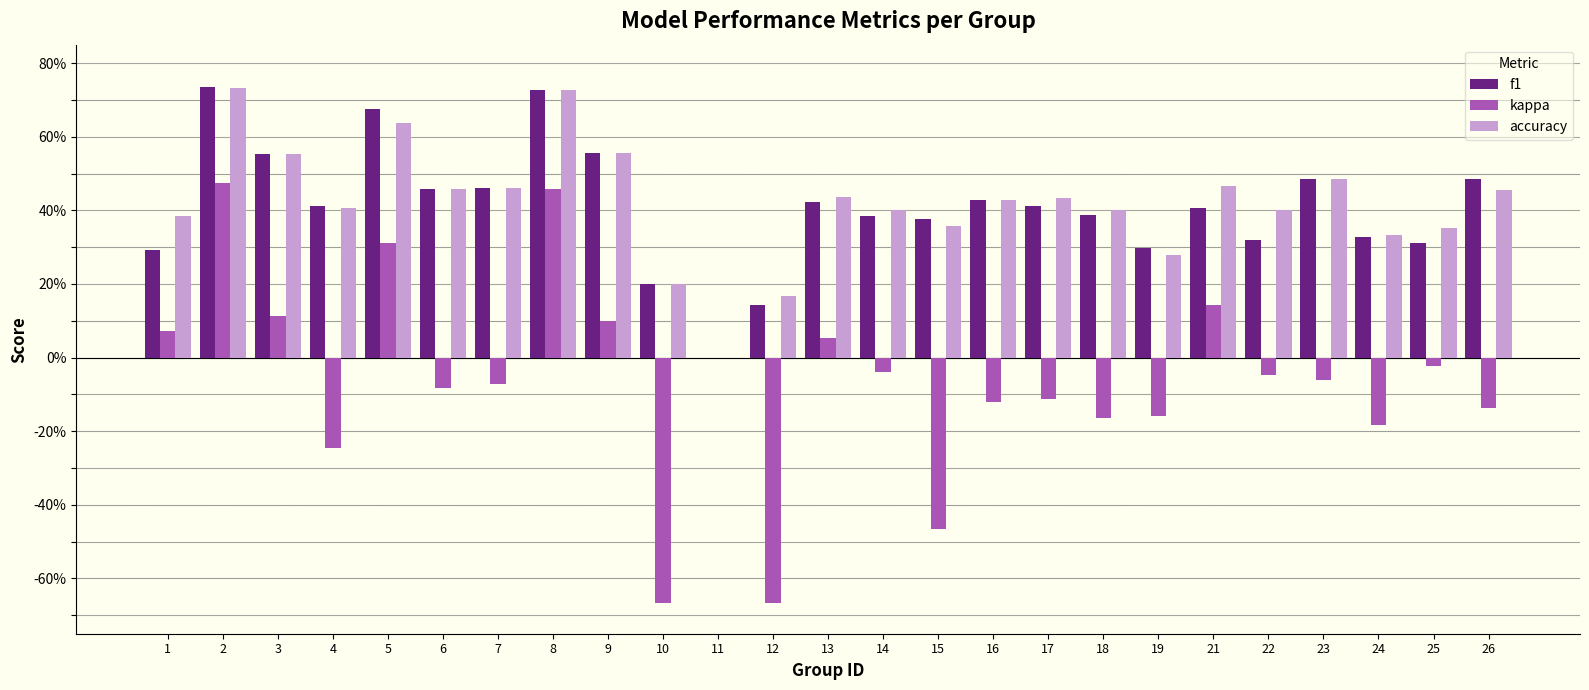

List the labels in order of f1 value, largest first.

2, 8, 5, 9, 3, 23, 26, 7, 6, 16, 13, 17, 4, 21, 18, 14, 15, 24, 22, 25, 19, 1, 10, 12, 11